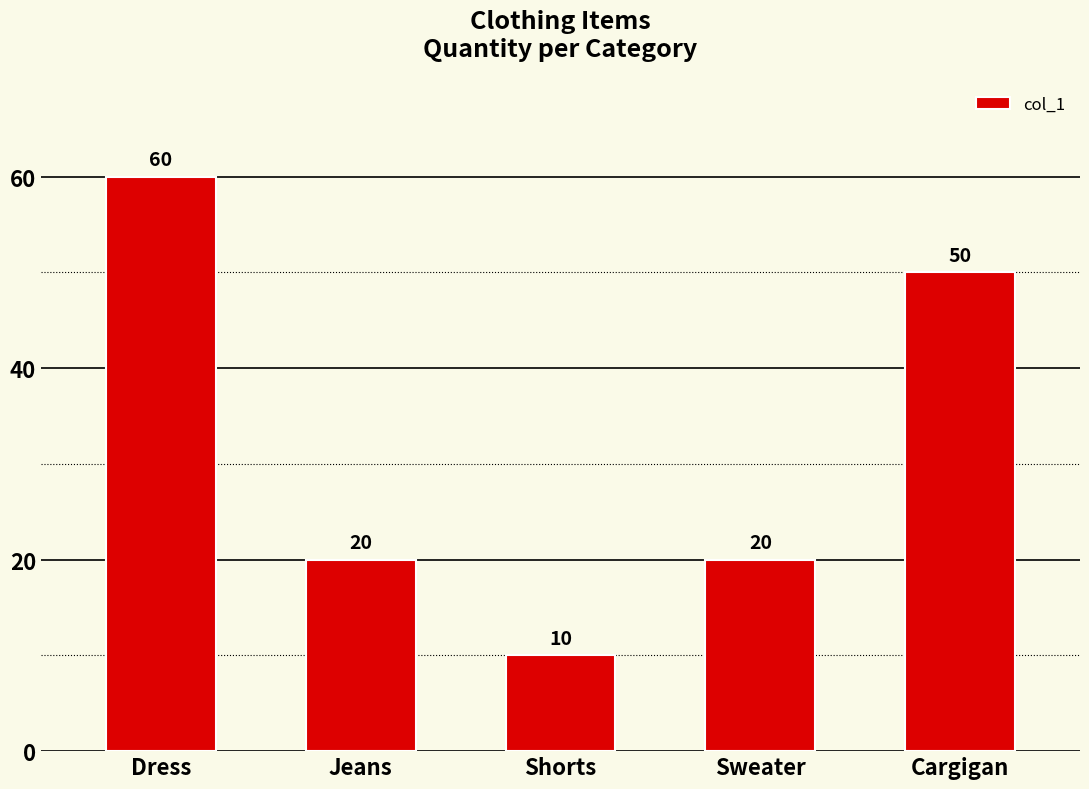

Reading right to left, transcribe all the data shown in this chart.

Cargigan=50	Sweater=20	Shorts=10	Jeans=20	Dress=60